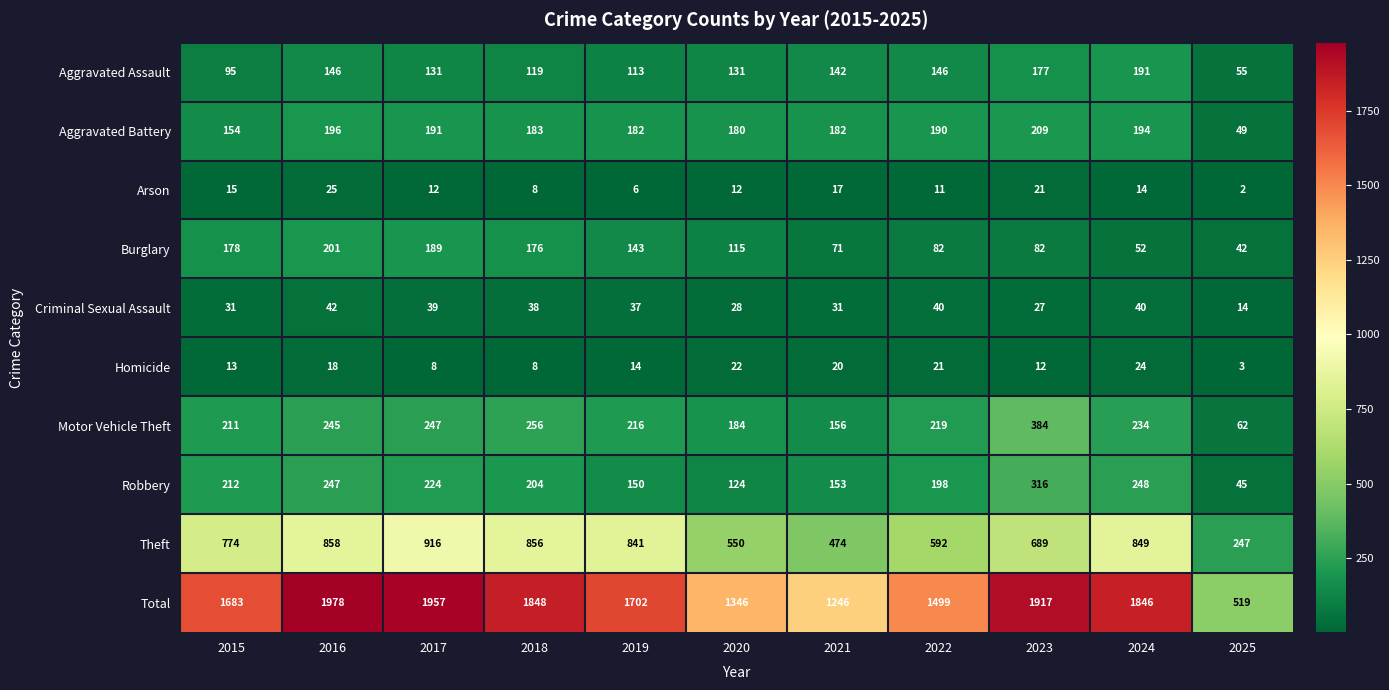

At how many categories does at least one series exceed 710?

10